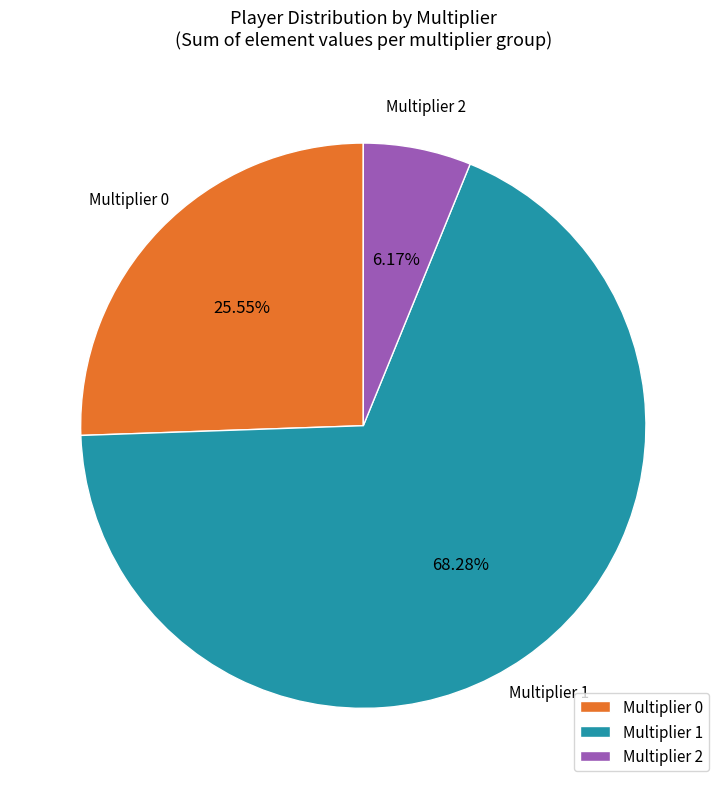

Which has a higher value, Multiplier 1 or Multiplier 0?

Multiplier 1